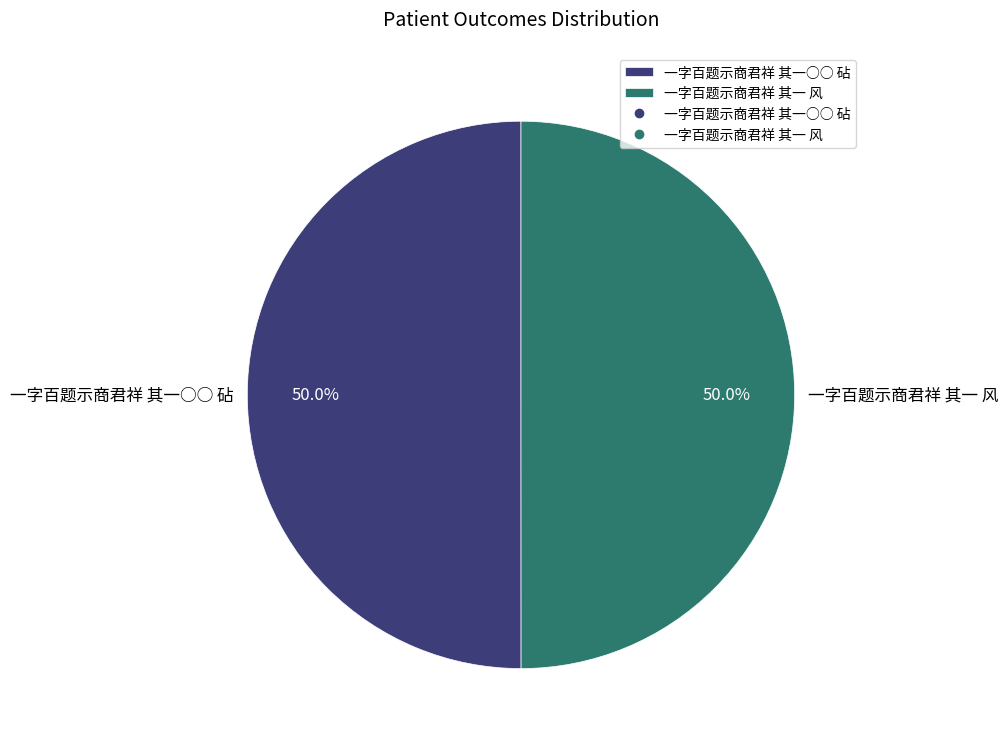

What is the ratio of the value at 一字百题示商君祥 其一○○ 砧 to the value at 一字百题示商君祥 其一 风?

1.0